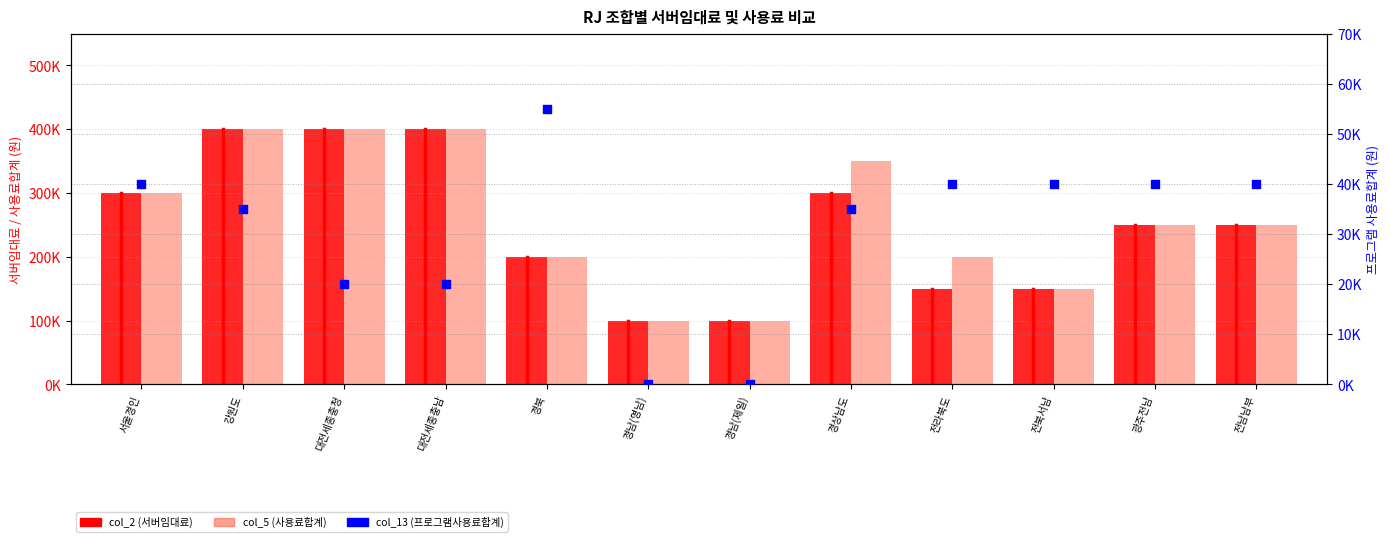

What are all the series names shown in the legend?

col_2 (서버임대료), col_5 (사용료합계), col_13 (사용료합계)